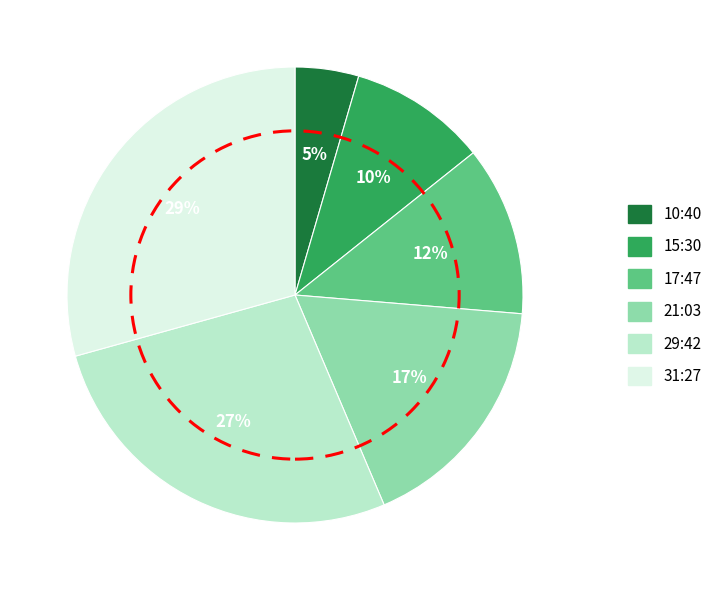

To the nearest percent, what portion does 21:03 represent?

17%